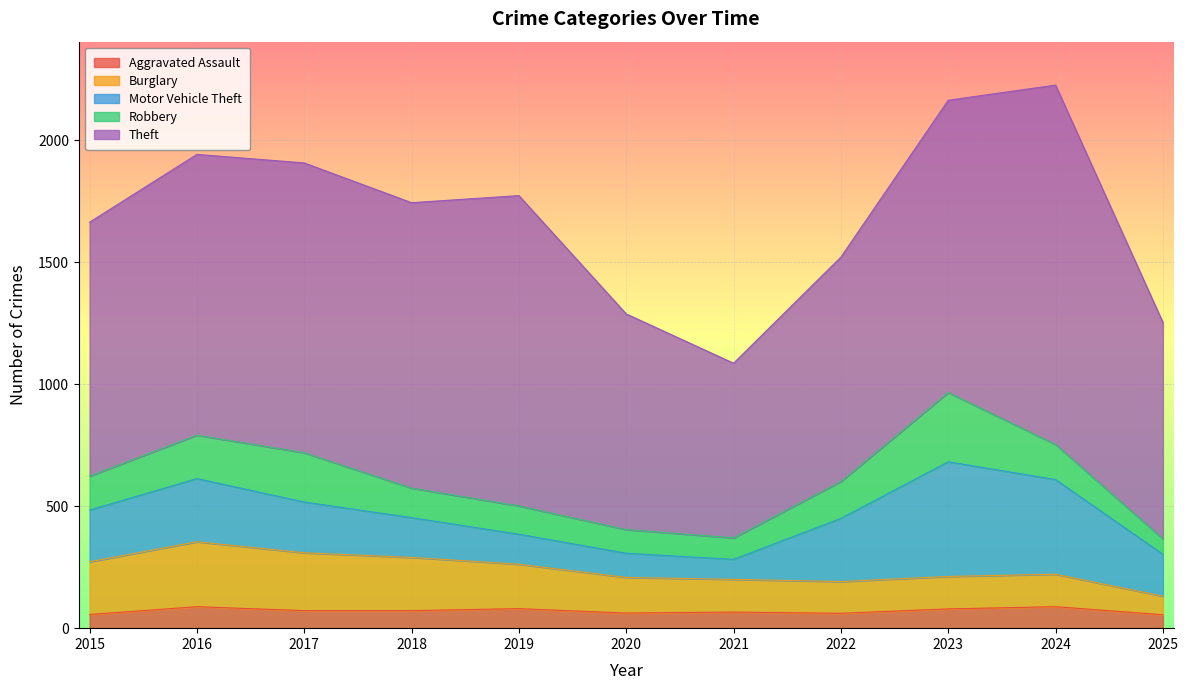

List the series in order of their peak value, lowest first.

Aggravated Assault, Burglary, Robbery, Motor Vehicle Theft, Theft